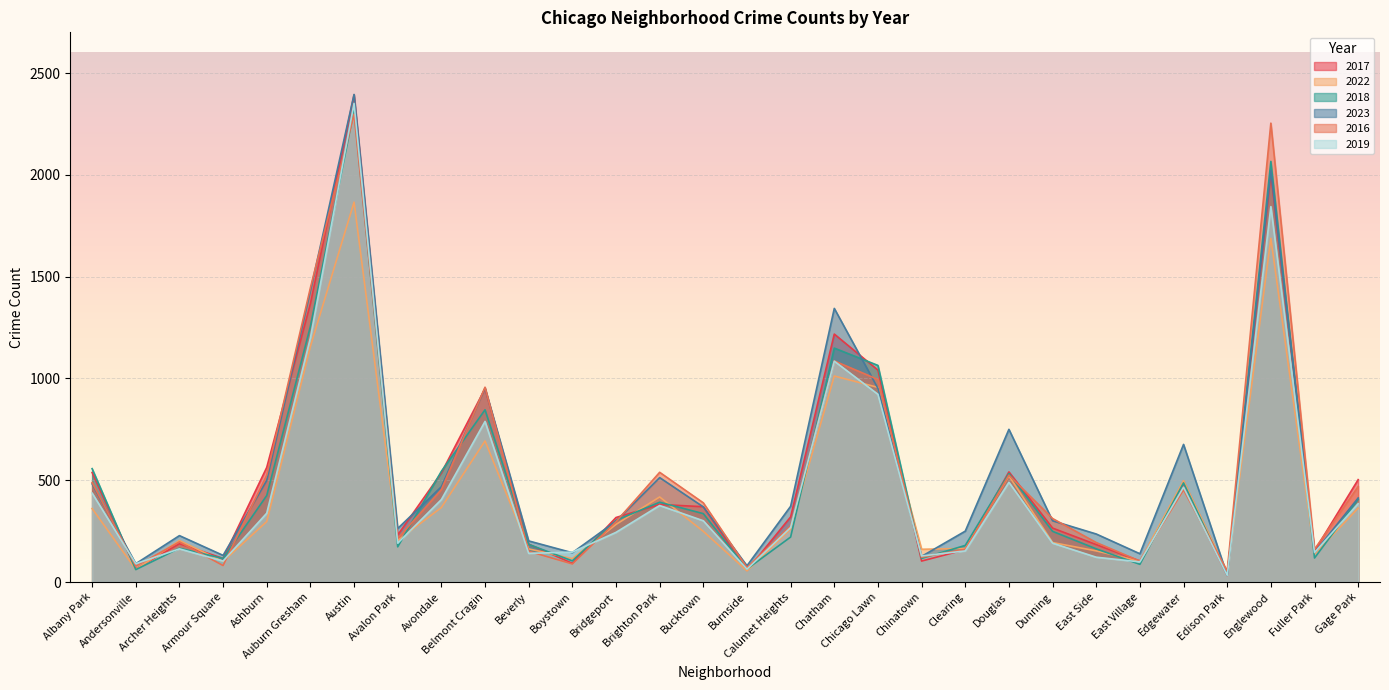

True or false: 2017 and 2018 intersect in this chart.

True